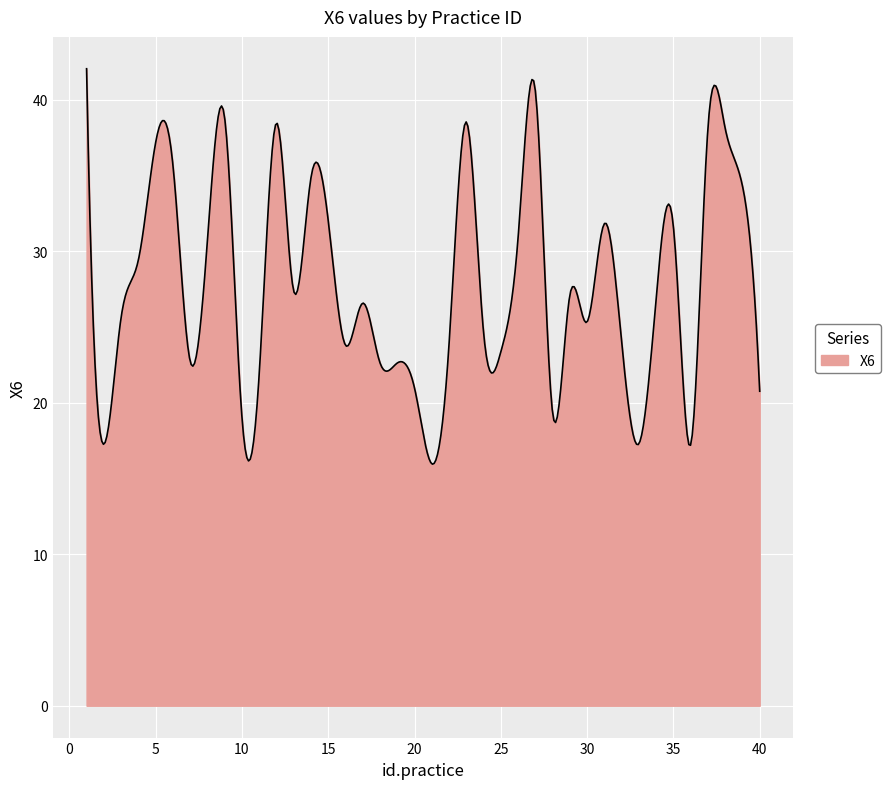

What is the difference between the maximum and minimum values?

26.1